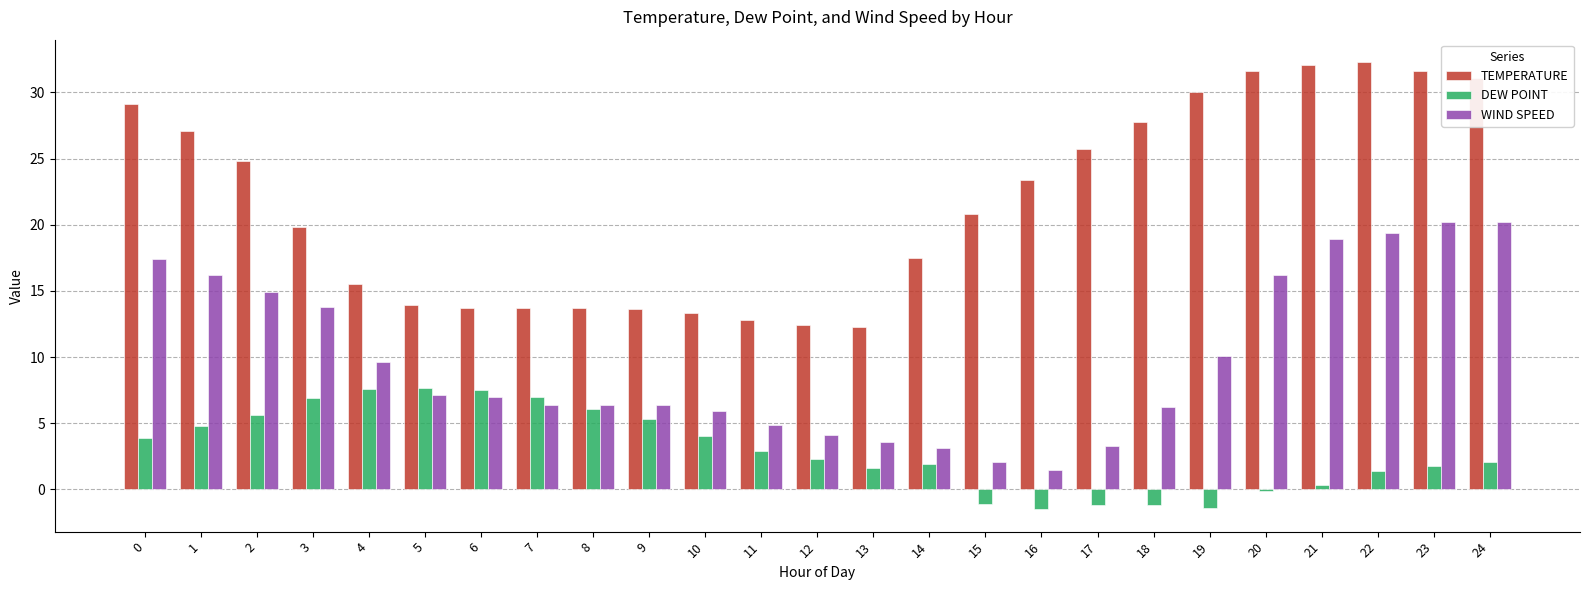

Is it true that TEMPERATURE equals 4.3 at 13?

False